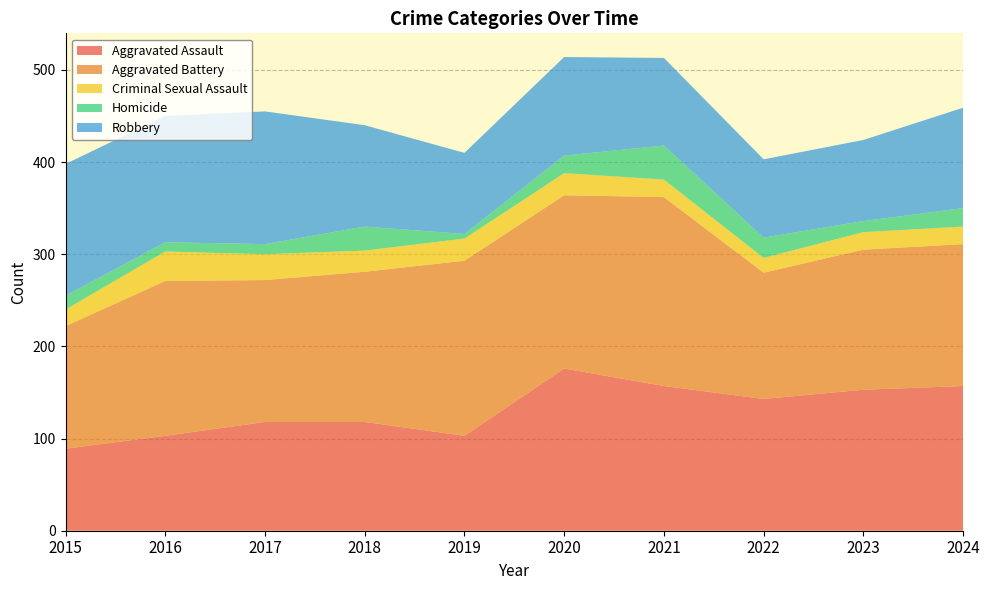

Reading left to right, what are all the values shown in this chart?

Aggravated Assault: 2015=89	2016=103	2017=118	2018=118	2019=103	2020=176	2021=157	2022=143	2023=153	2024=157
Aggravated Battery: 2015=133	2016=168	2017=154	2018=163	2019=190	2020=188	2021=205	2022=137	2023=152	2024=154
Criminal Sexual Assault: 2015=18	2016=32	2017=28	2018=23	2019=24	2020=24	2021=19	2022=16	2023=19	2024=19
Homicide: 2015=15	2016=10	2017=11	2018=26	2019=5	2020=19	2021=37	2022=22	2023=12	2024=20
Robbery: 2015=143	2016=137	2017=144	2018=110	2019=88	2020=107	2021=95	2022=85	2023=88	2024=109